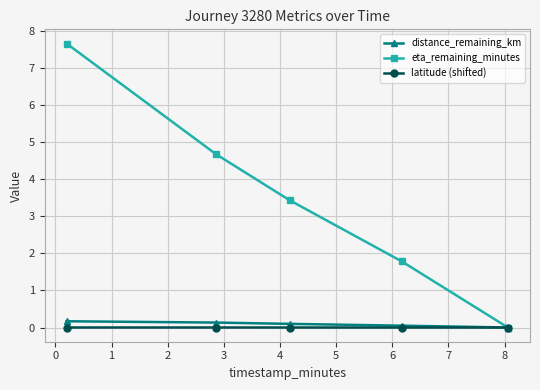

Does the chart display data point markers on the line(s)?

Yes